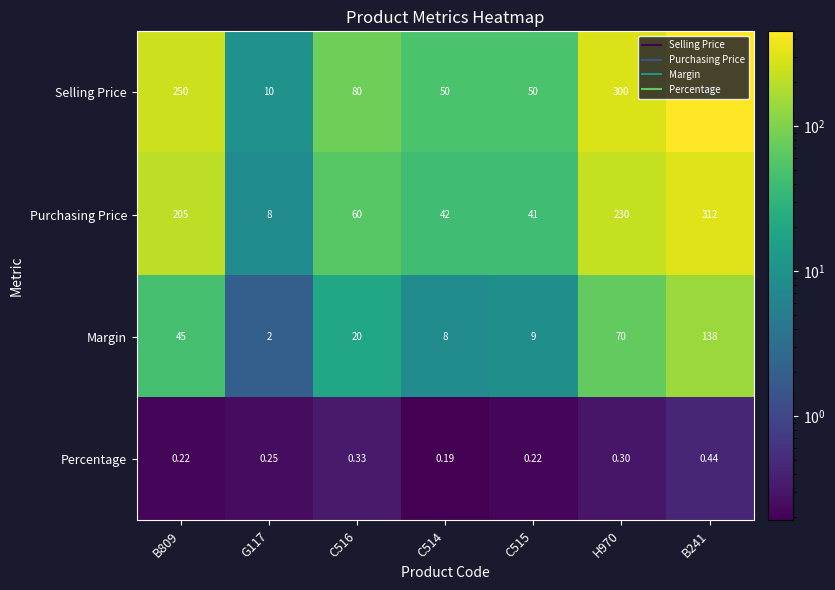

List the series in order of their peak value, highest first.

Selling Price, Purchasing Price, Margin, Percentage